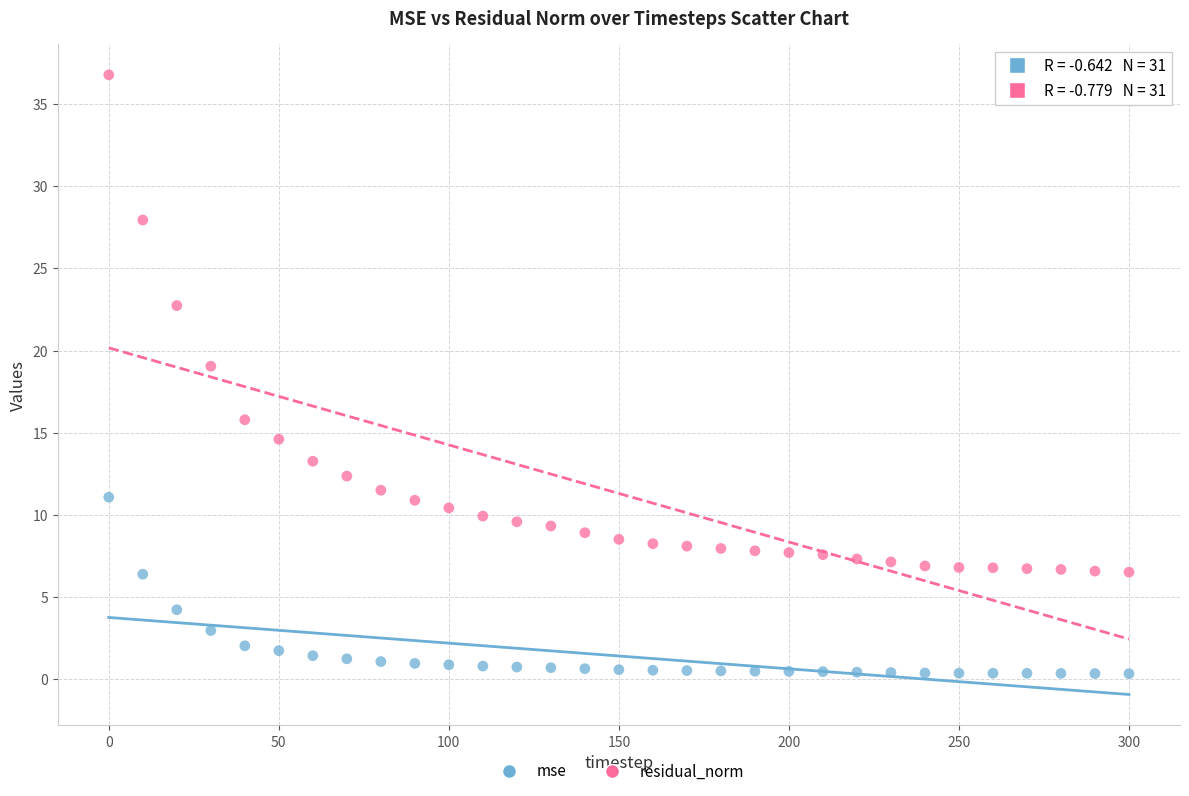

In the mse series, what Y value is closest to 5?

4.2